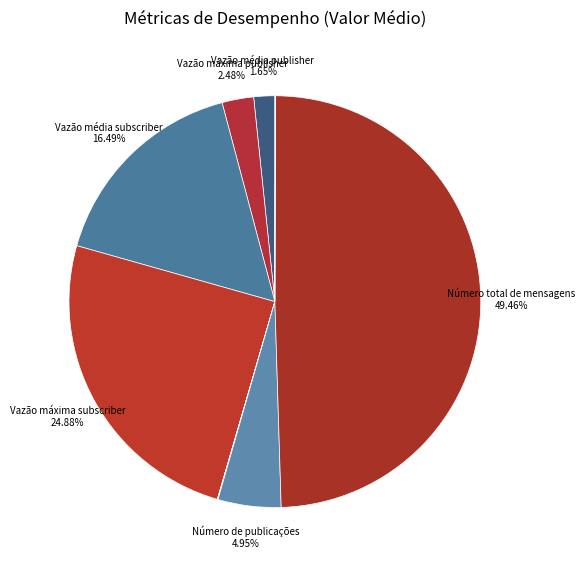

To the nearest percent, what is the average slice percentage?

11%